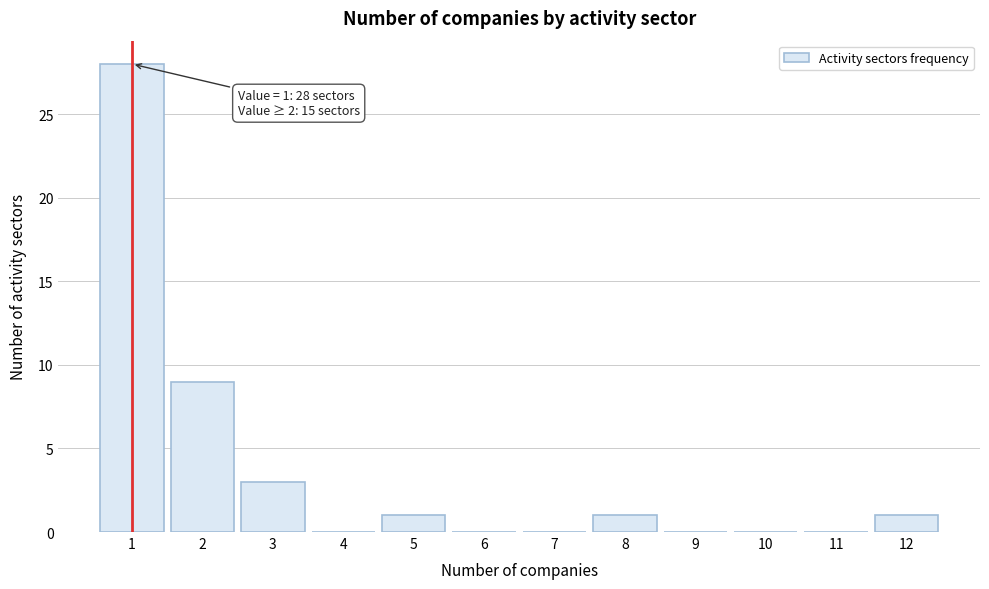

Reading right to left, transcribe all the data shown in this chart.

12=1	11=0	10=0	9=0	8=1	7=0	6=0	5=1	4=0	3=3	2=9	1=28